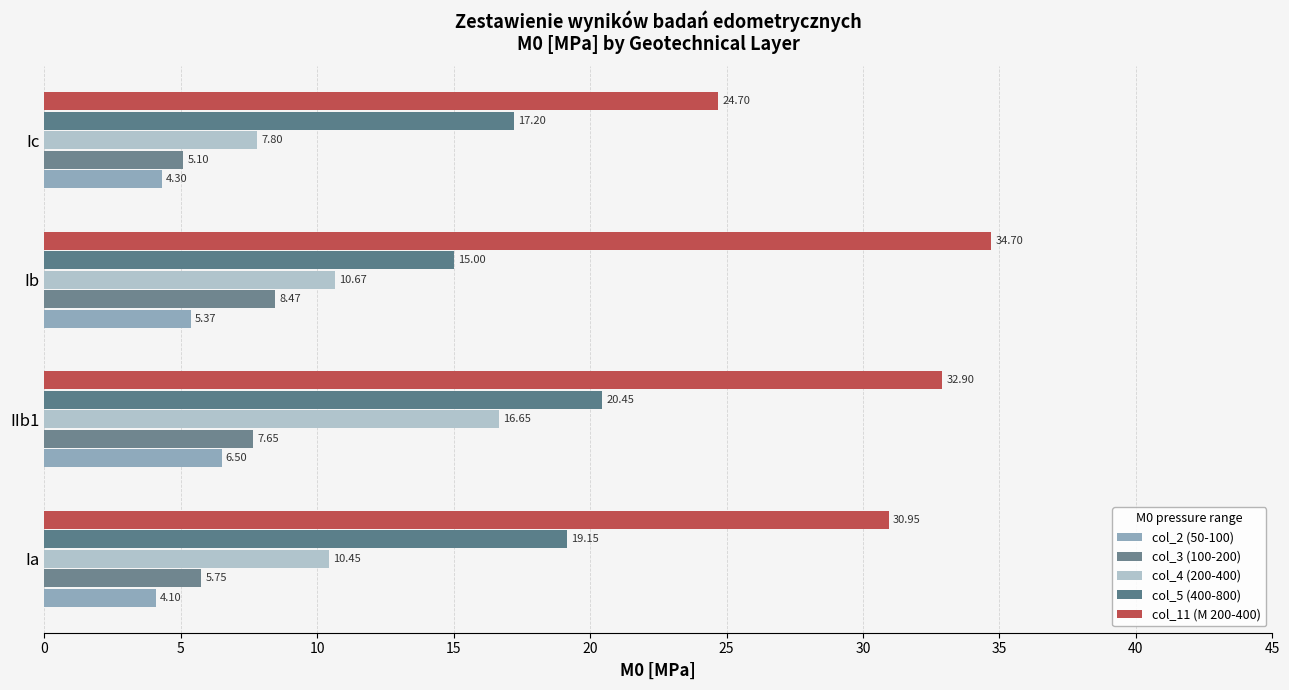

How many data points in col_11 (M 200-400) are less than 32?

2